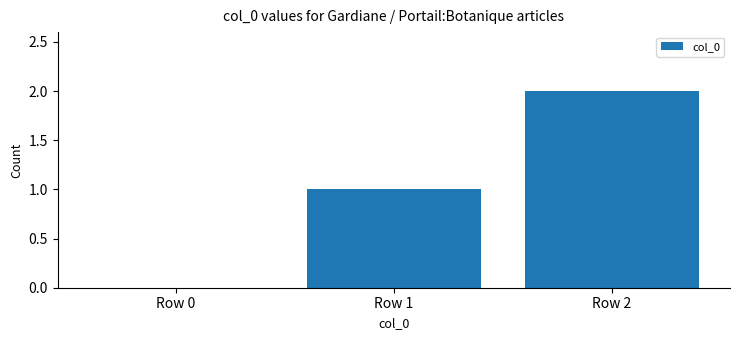

What is the greatest value displayed?

2